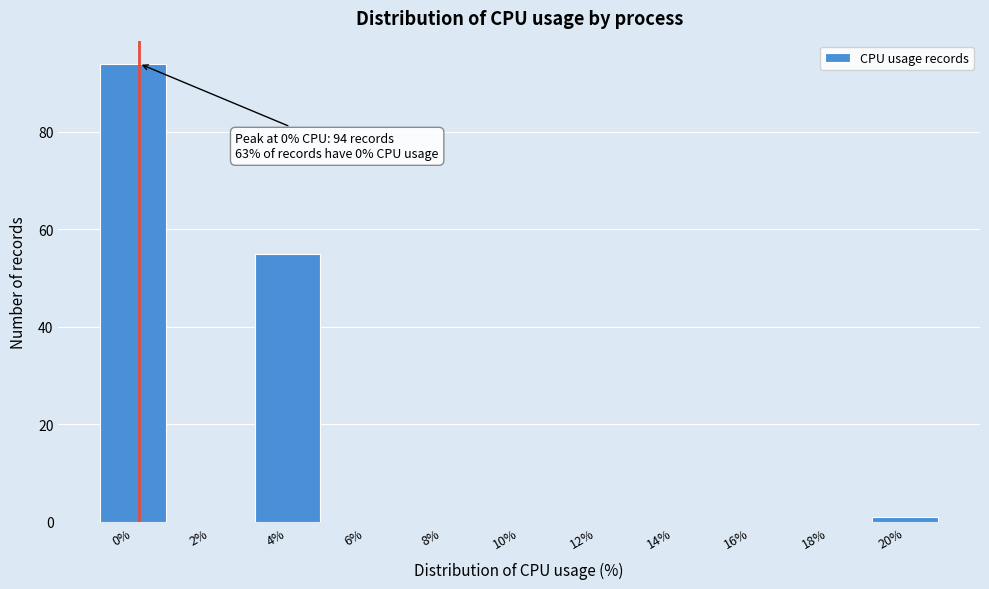

Reading right to left, list all the values displayed in this chart.

20%=1	18%=0	16%=0	14%=0	12%=0	10%=0	8%=0	6%=0	4%=55	2%=0	0%=94